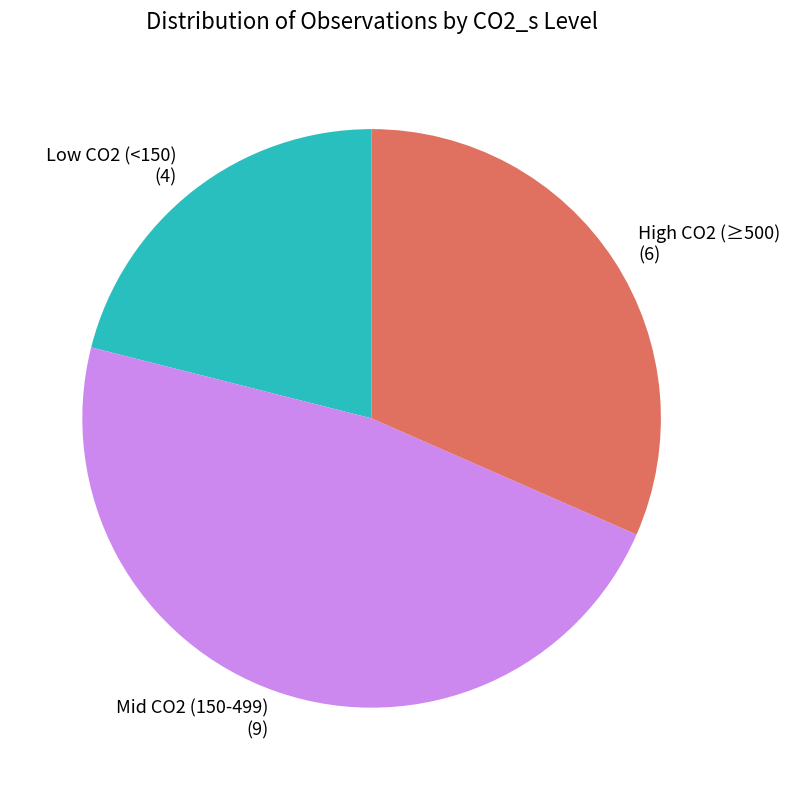

True or false: Low CO2 (<150) (4) accounts for 21% of the total.

True